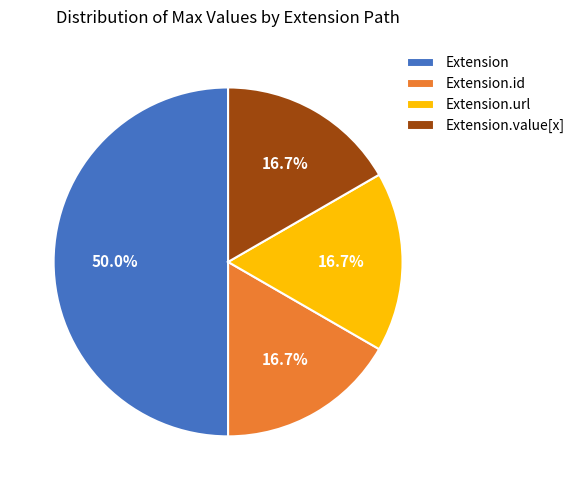

Combined, do Extension.url and Extension.id account for over 50%?

No